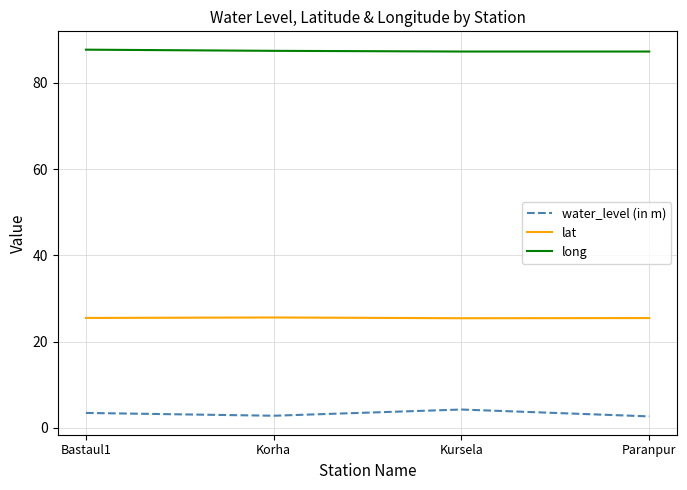

What is the difference between the maximum and minimum values in the water_level (in m) series?

1.6